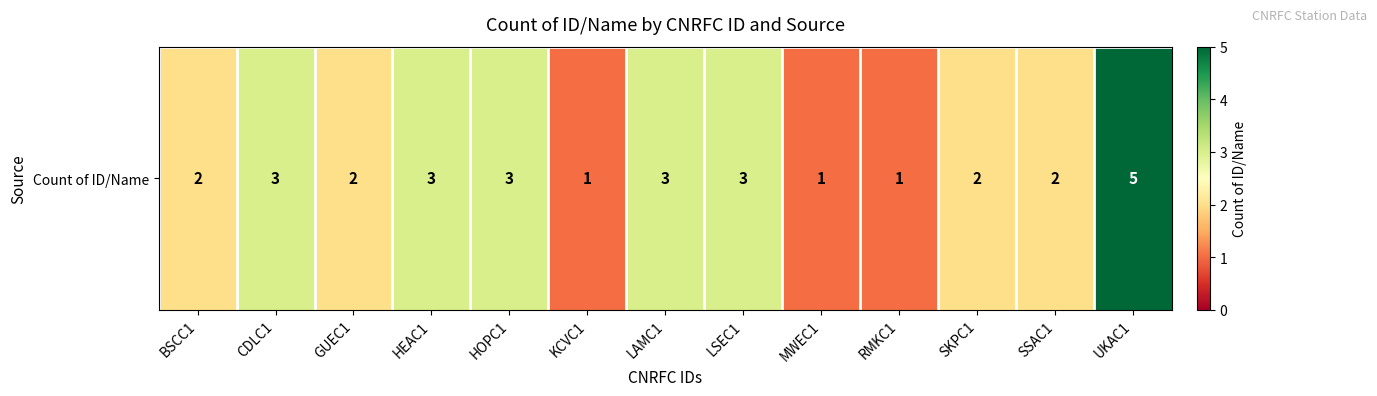

The value at SSAC1 is 2. True or false?

True